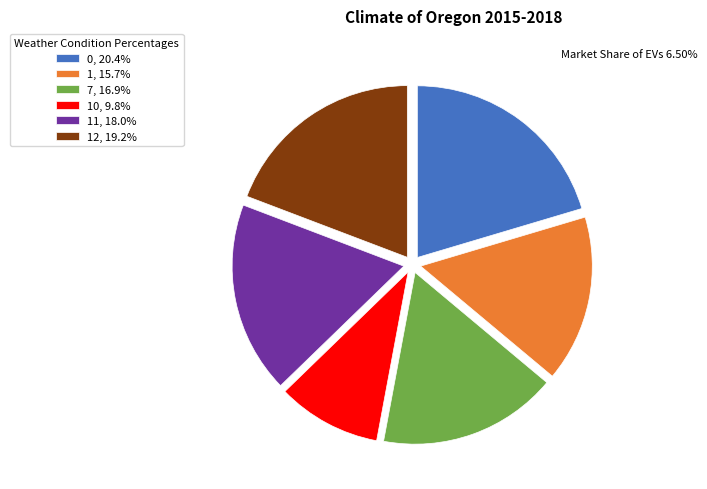

Does 0, 20.4% account for over 50% of the chart?

No